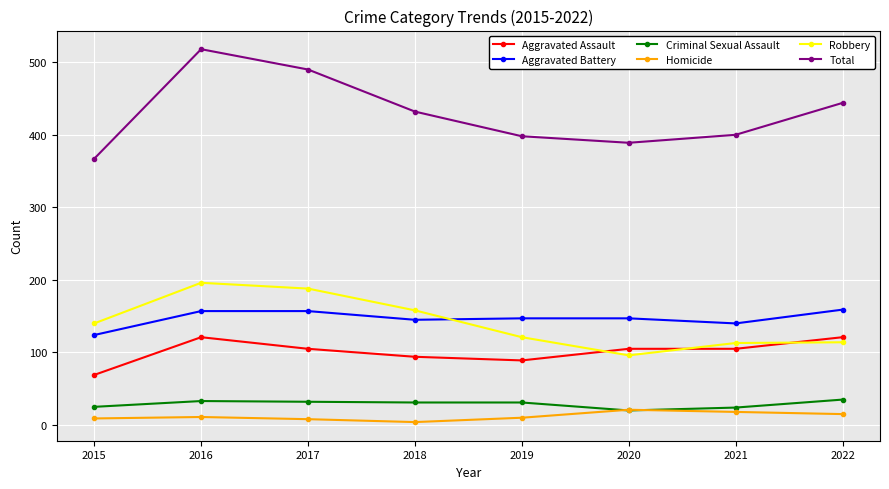

Which series has the largest total across all categories?

Total